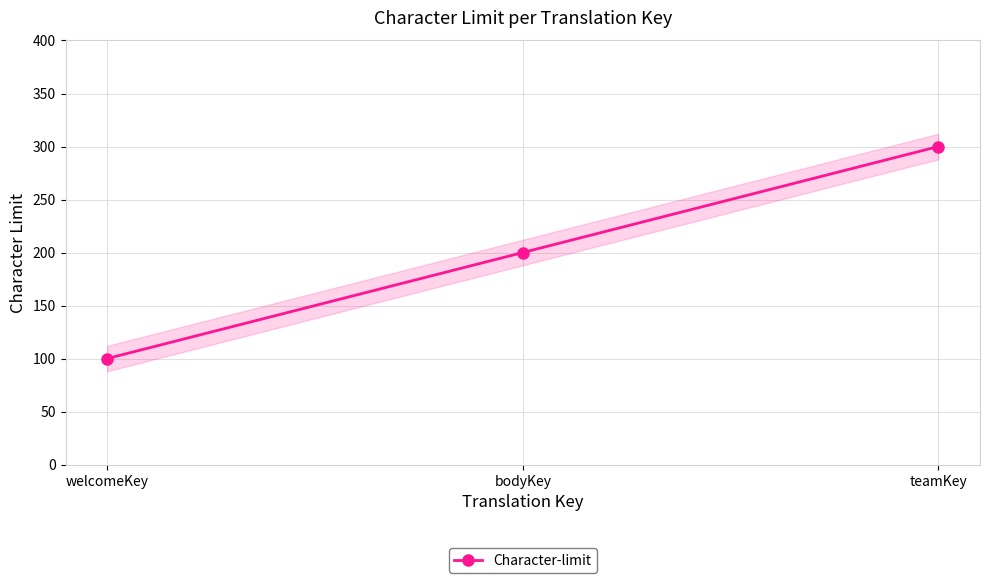

What is the label of the 3rd point from the right?

welcomeKey